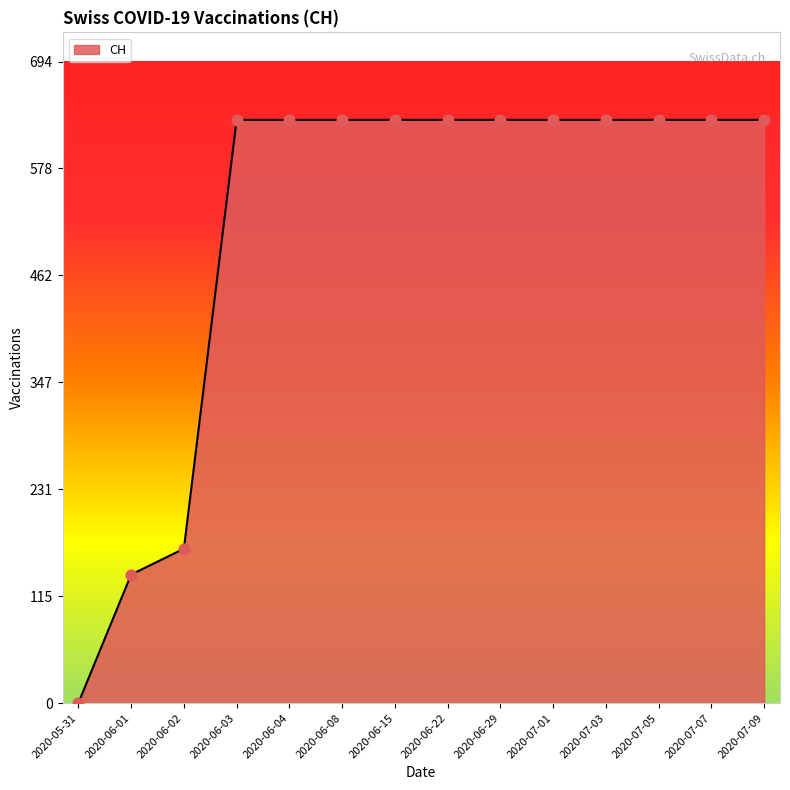

What is the ratio of the value at 2020-06-04 to the value at 2020-06-15?

1.0